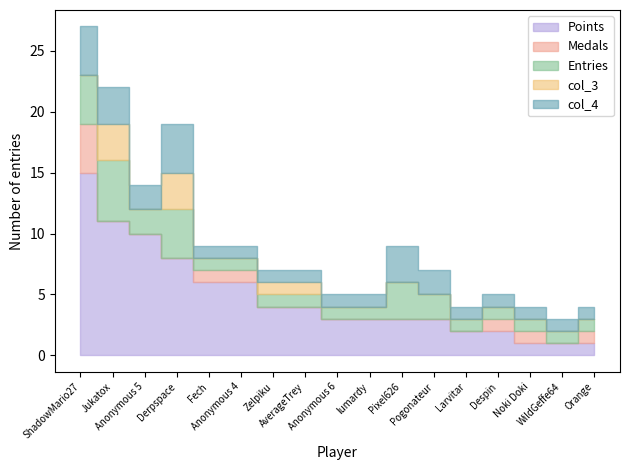

At which category is the sum across all series the highest?

ShadowMario27